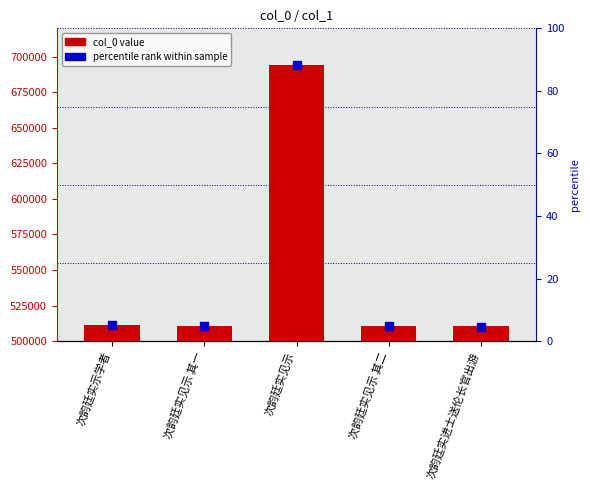

What is the ratio of the value at 次韵廷实见示 其二 to the value at 次韵廷实进士送伦长官出游?

1.0